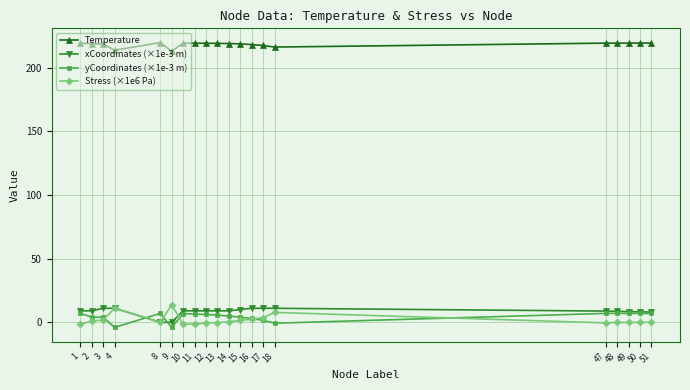

The value of Temperature at 48 is 219.5. True or false?

True